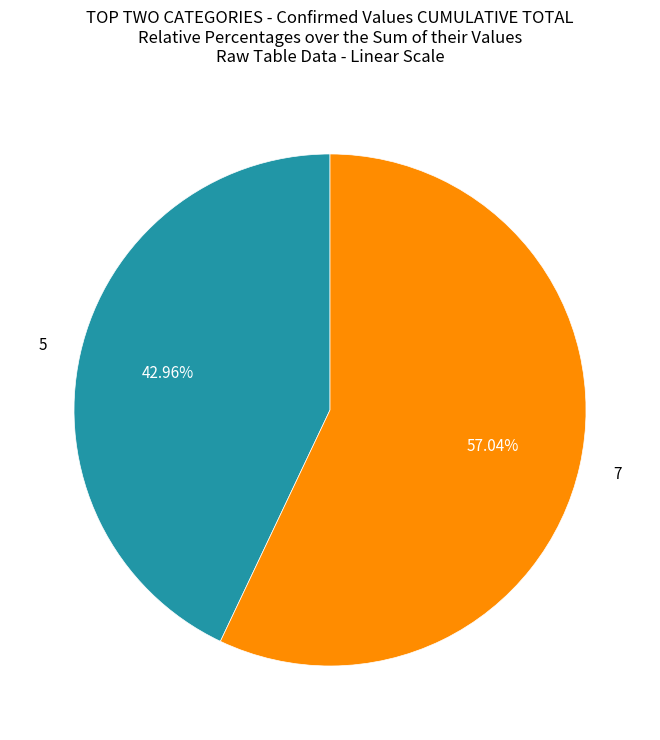

To the nearest percent, what is the difference between the 5 and 7 slice percentages?

14%